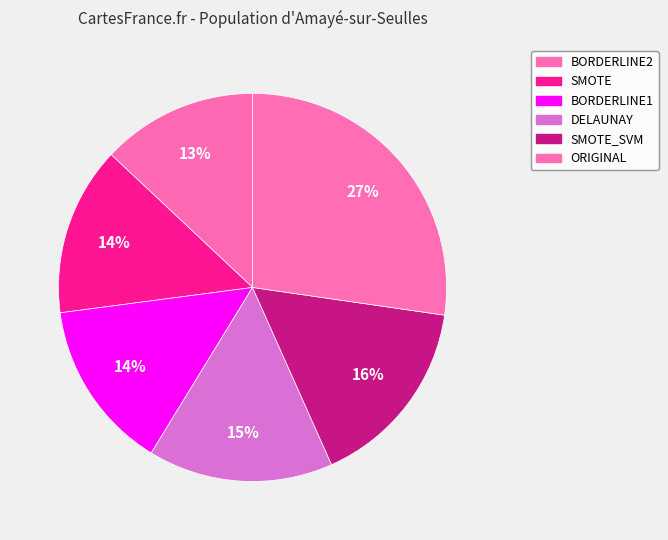

Rank the categories by value from lowest to highest.

BORDERLINE2, SMOTE, BORDERLINE1, DELAUNAY, SMOTE_SVM, ORIGINAL